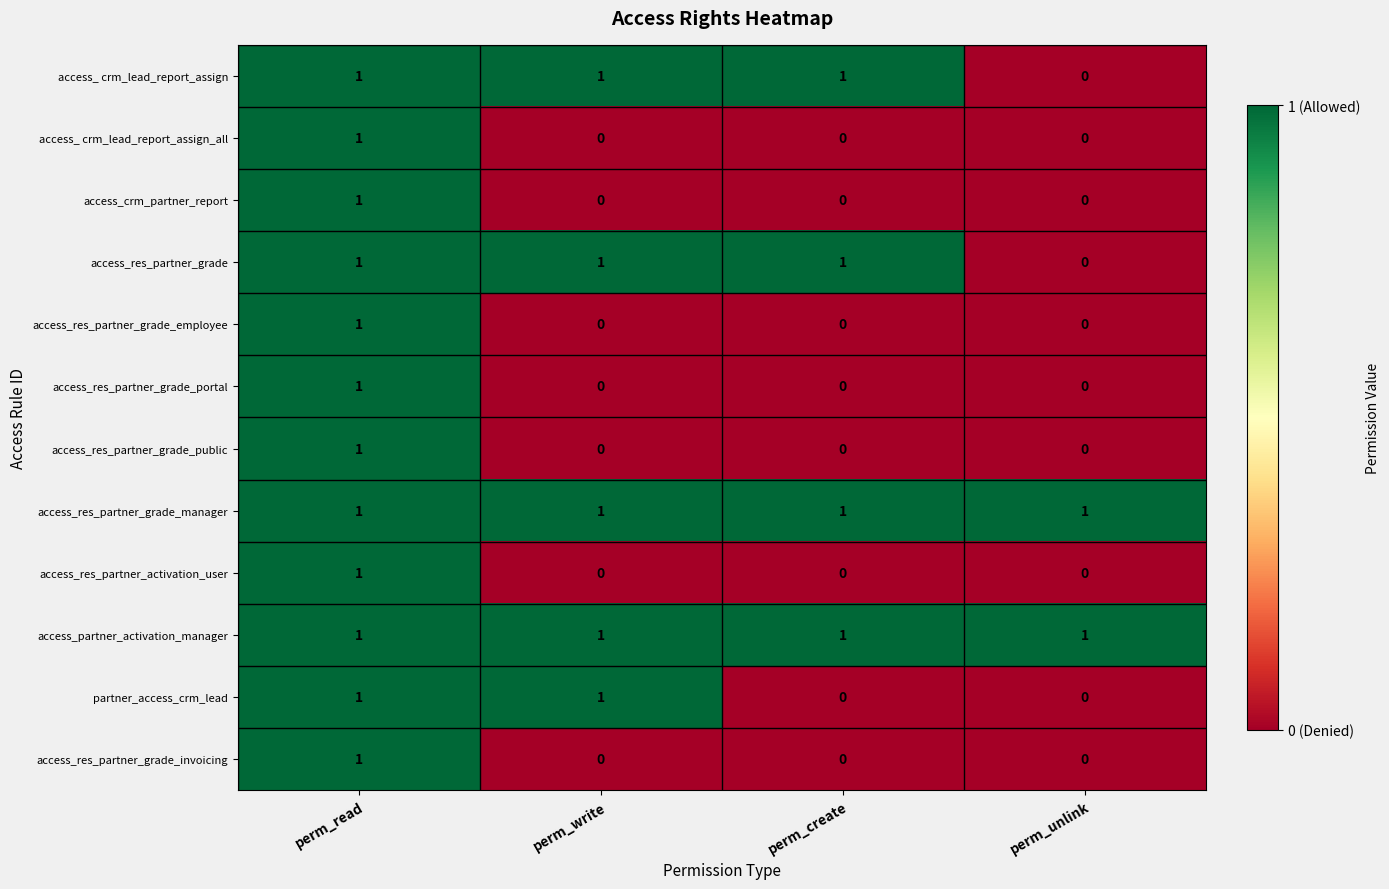

At how many categories does at least one series exceed 0?

4